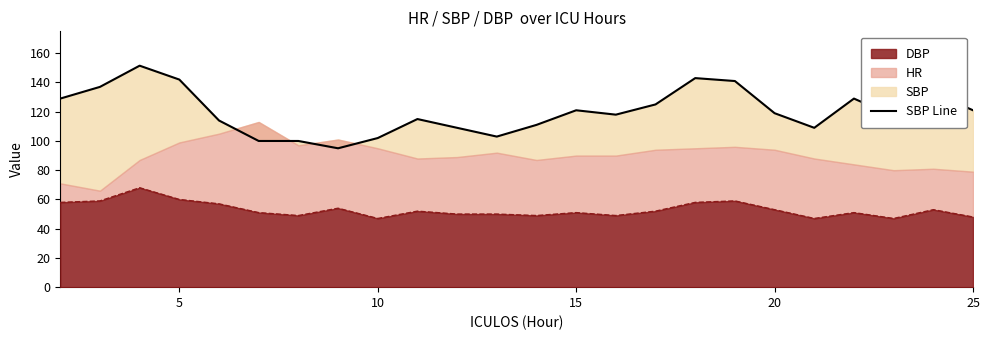

What is the highest value of the DBP series?

68